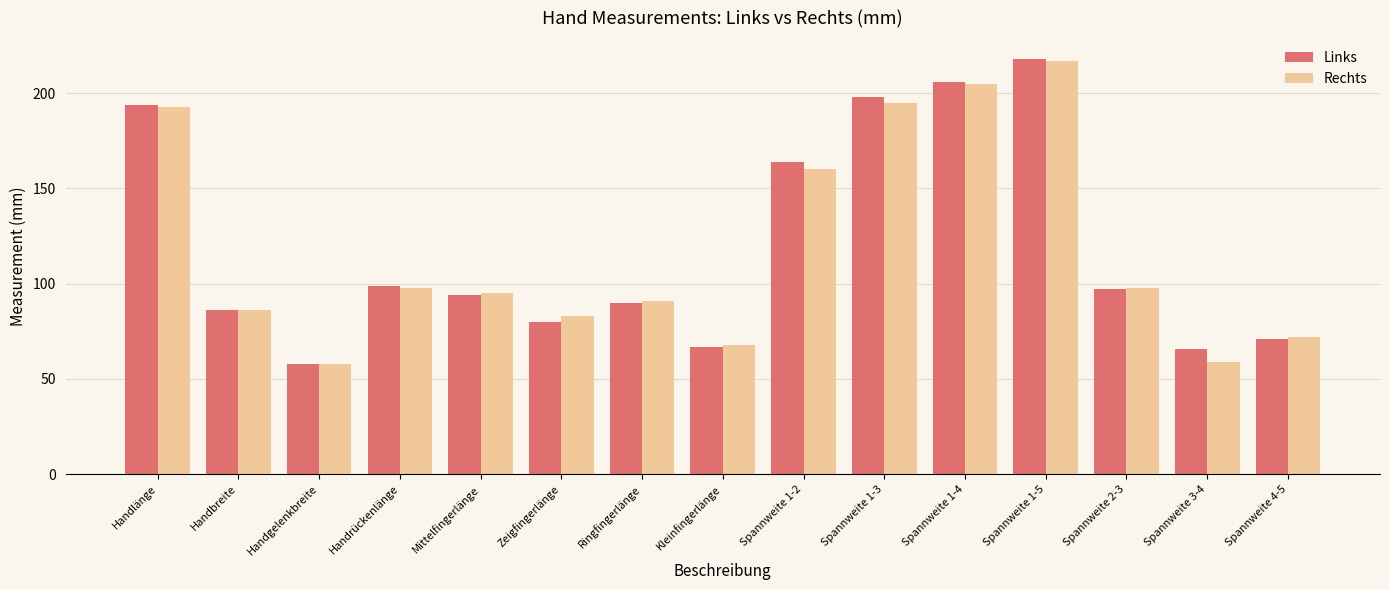

What is the spread (max minus min) of values at Zeigfingerlänge?

3